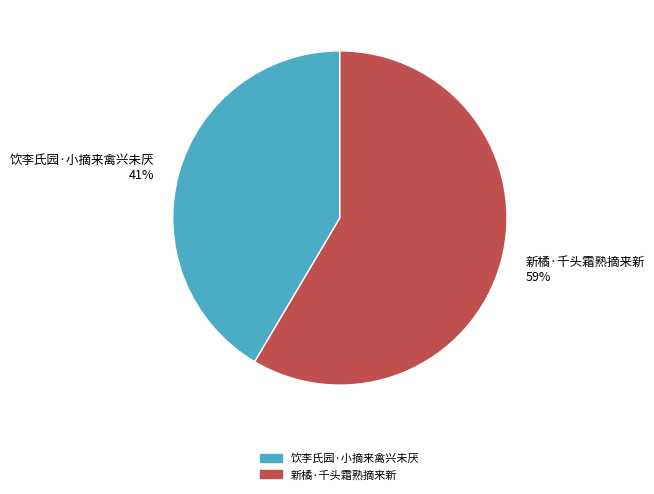

To the nearest percent, what is the combined percentage of 饮李氏园·小摘来禽兴未厌 and 新橘·千头霜熟摘来新?

100%